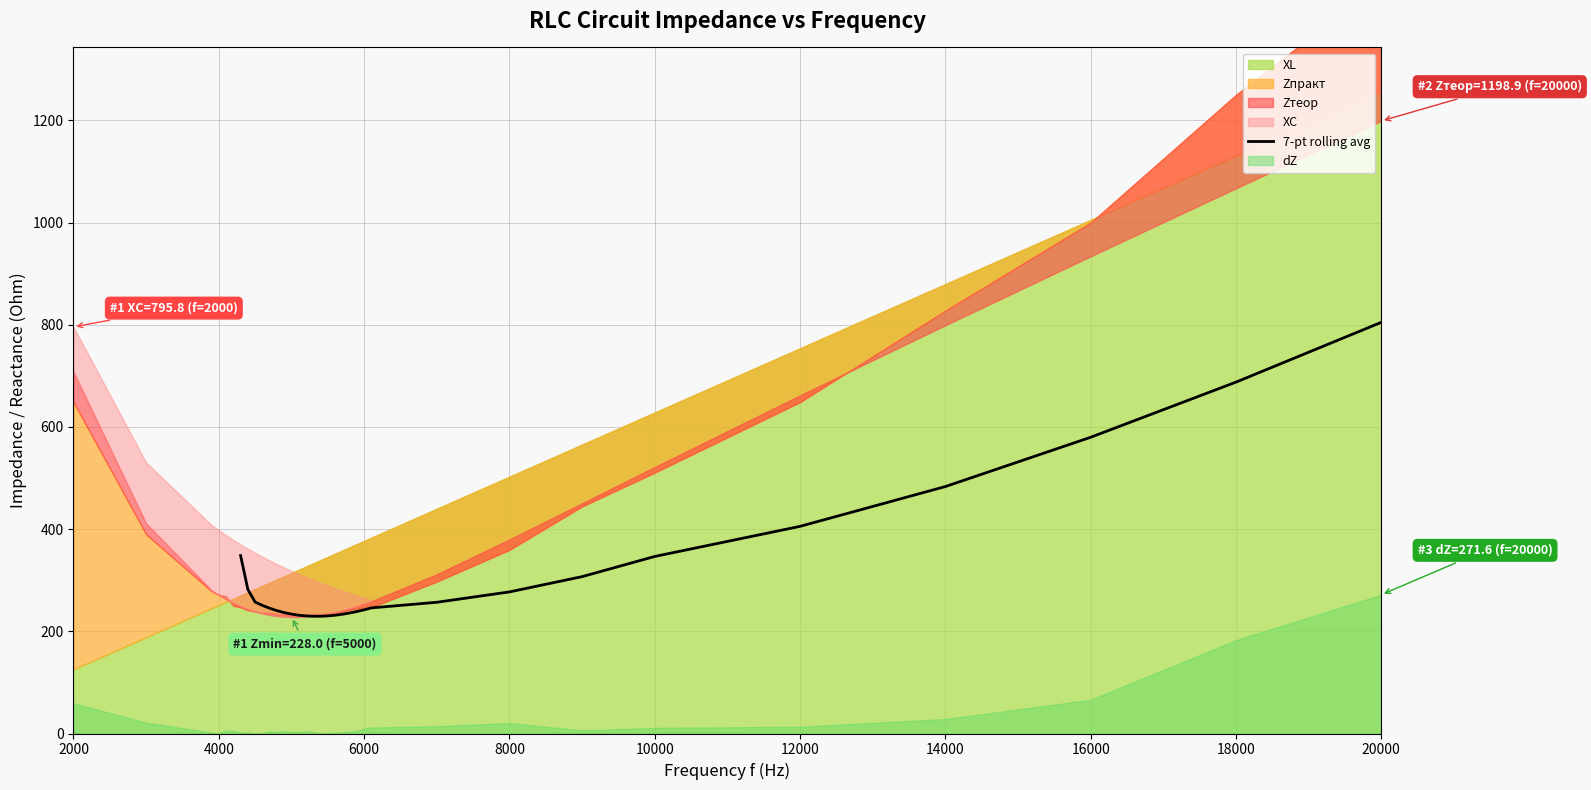

Where is 7-pt rolling avg nearest to the value 517?

14000